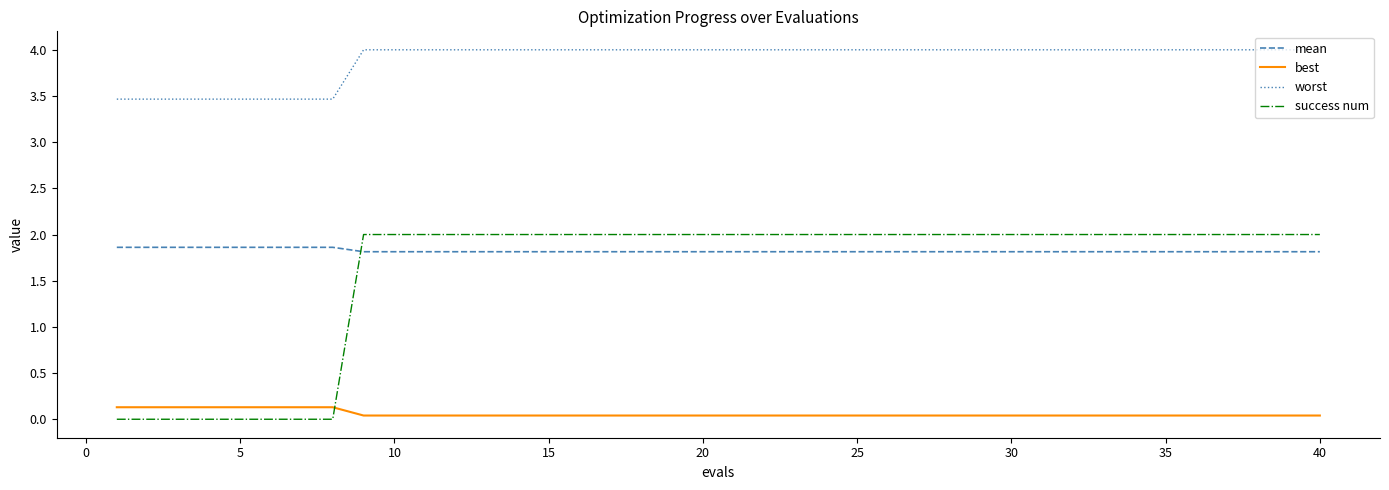

What is the highest value of the mean series?

1.9